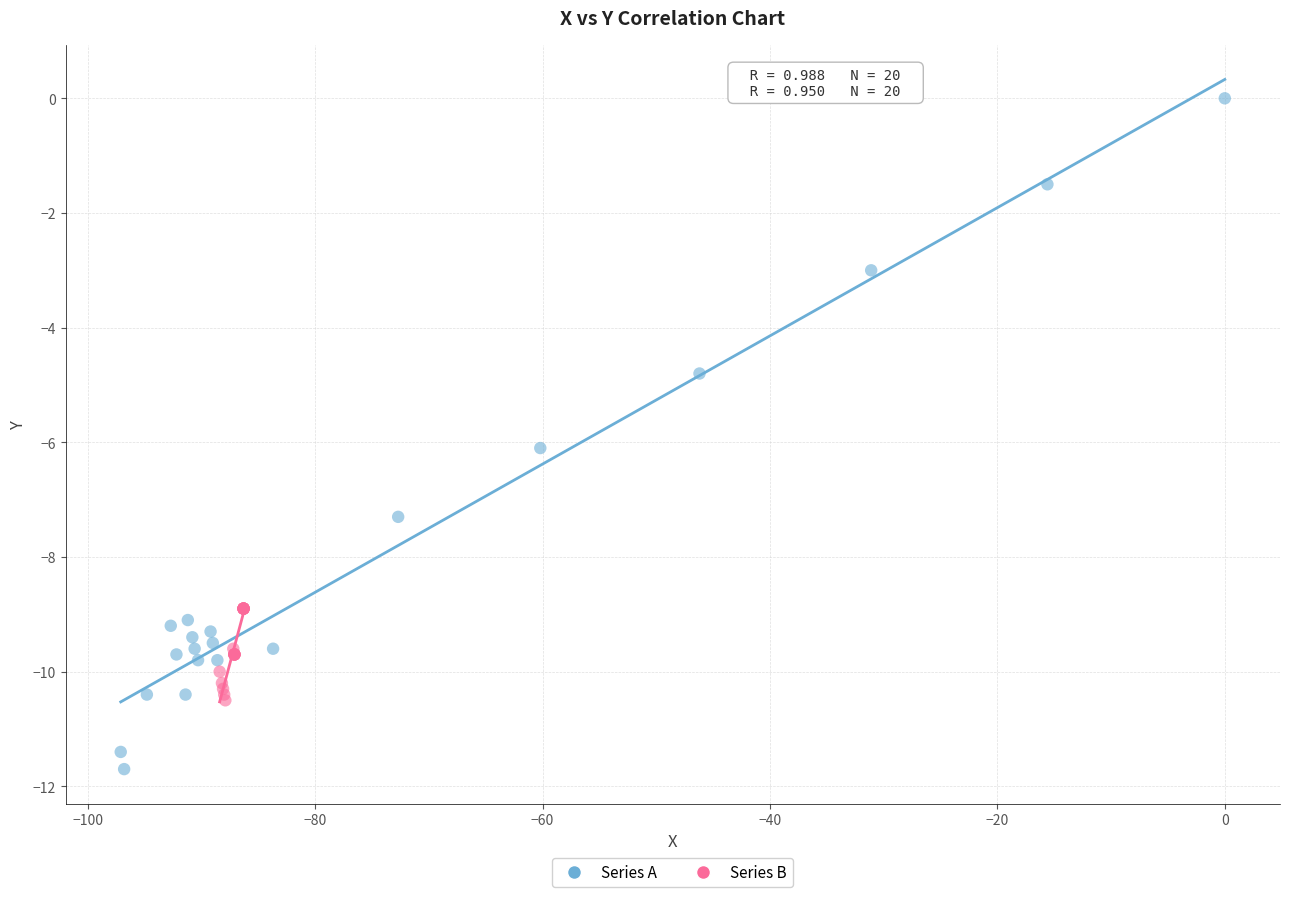

Which series has the largest Y range (max minus min)?

Series A